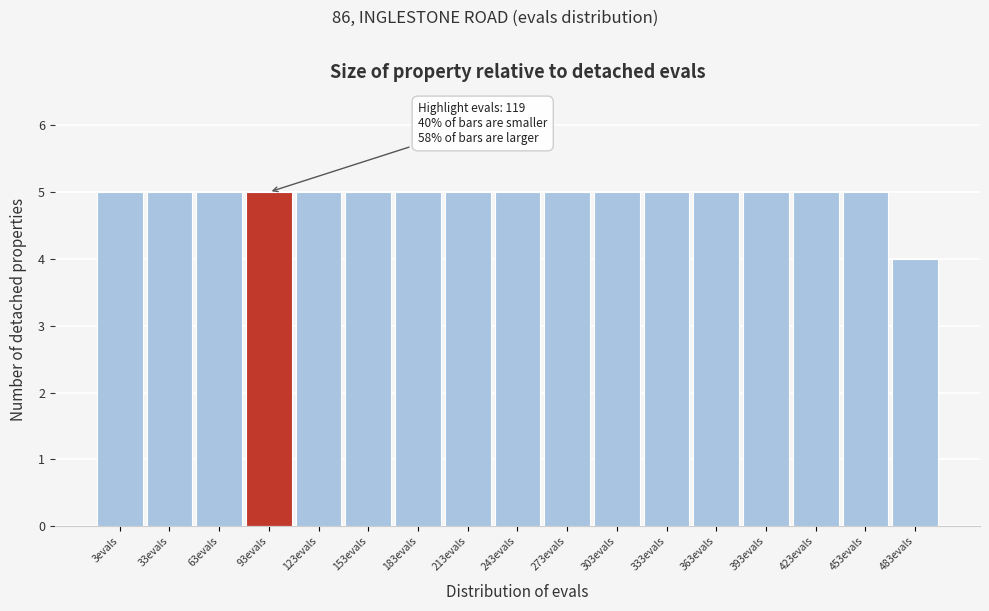

Reading right to left, what are all the values shown in this chart?

4	5	5	5	5	5	5	5	5	5	5	5	5	5	5	5	5